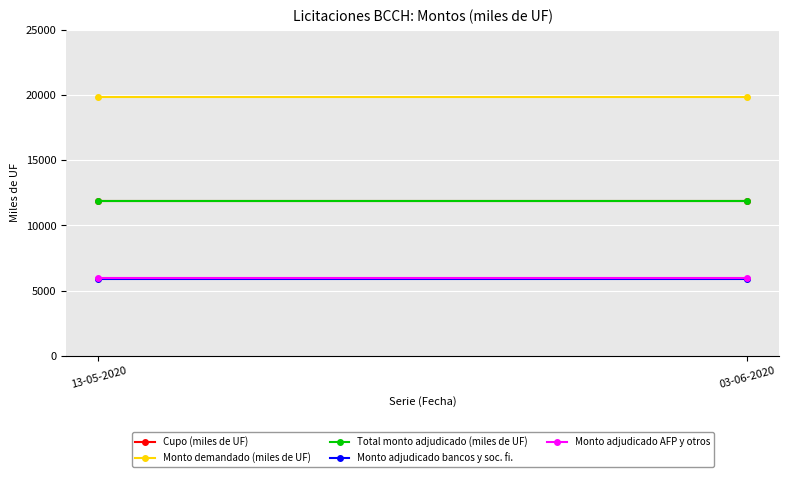

At how many categories does at least one series exceed 16910?

2